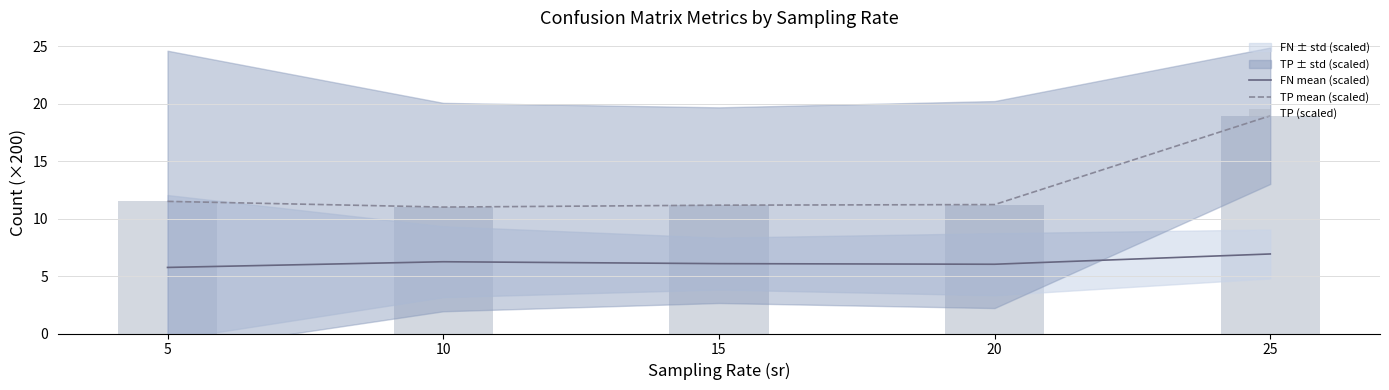

The TP mean (scaled) series shows 17.0 at 10. True or false?

False